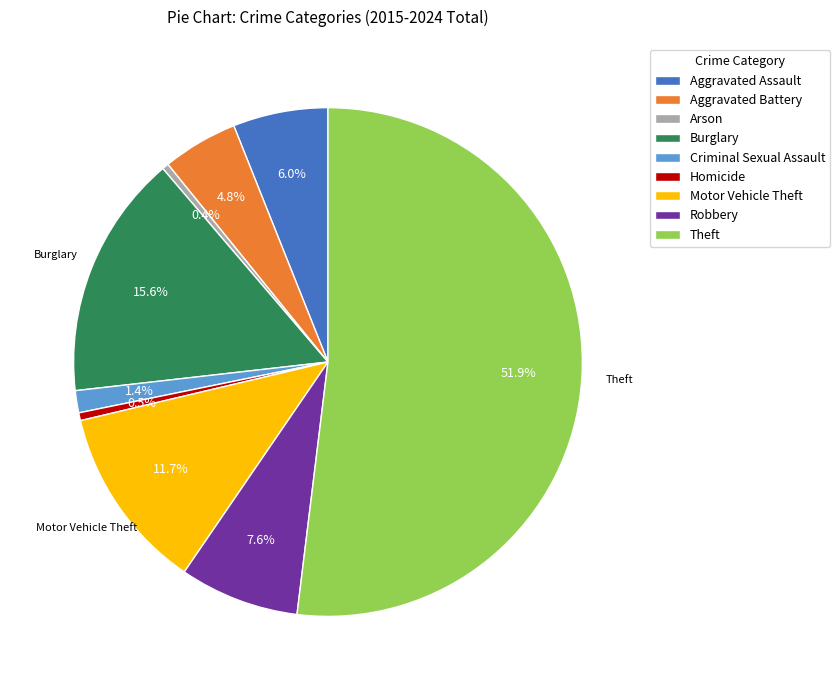

To the nearest percent, what is the combined percentage of Burglary and Aggravated Assault?

22%